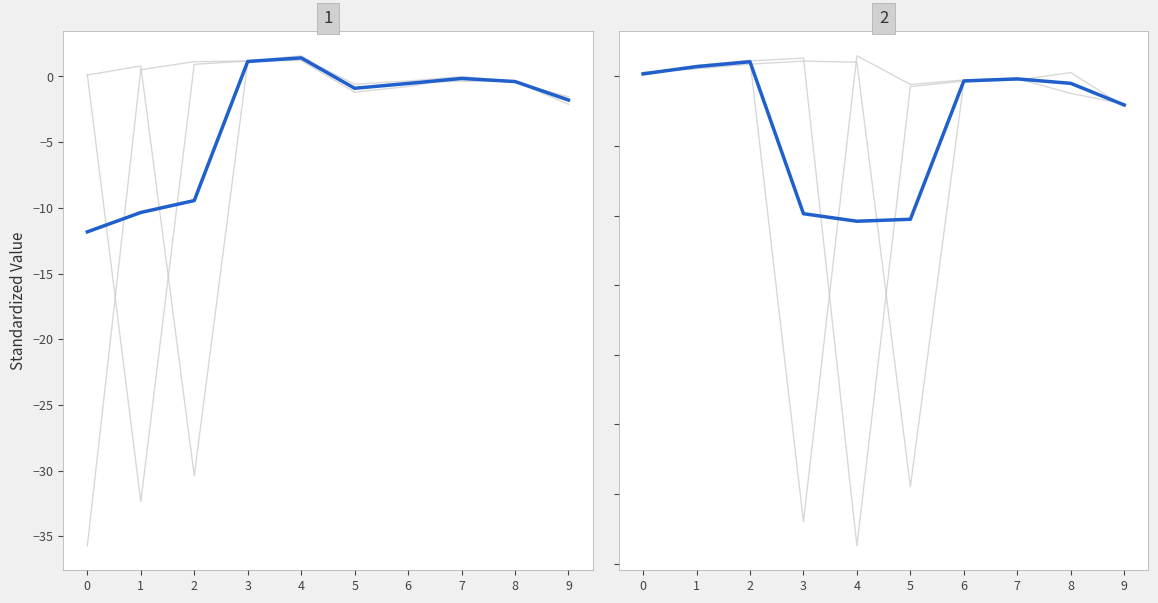

How many lines are shown in the chart?

6